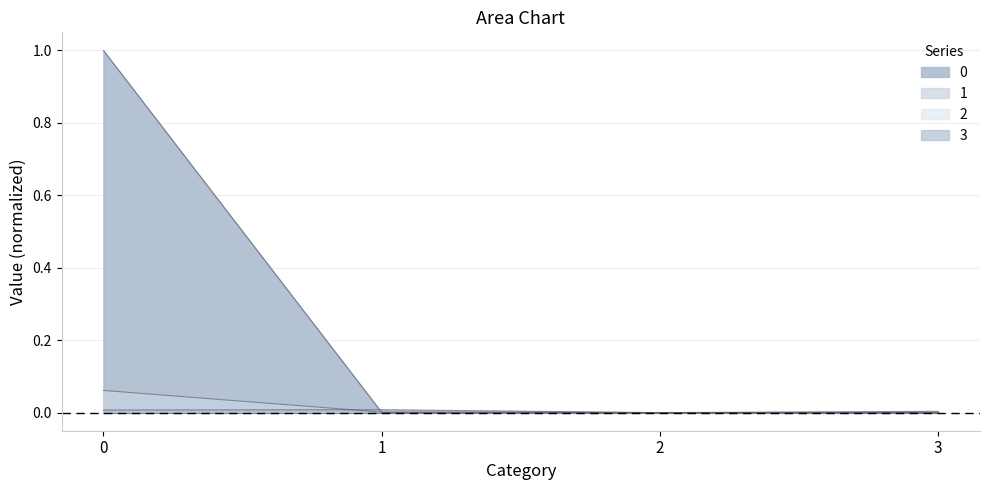

Is the value of 1 at 3 greater than the value of 0 at 0?

No